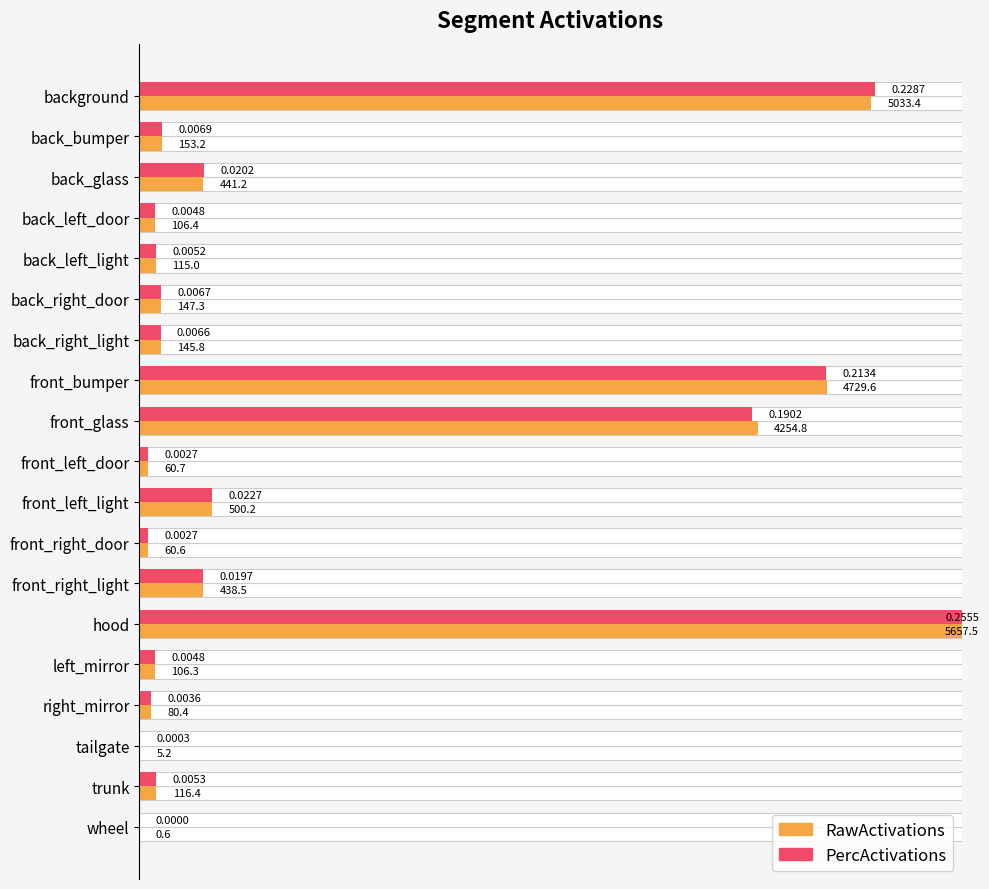

How many bars are there in each group?

2